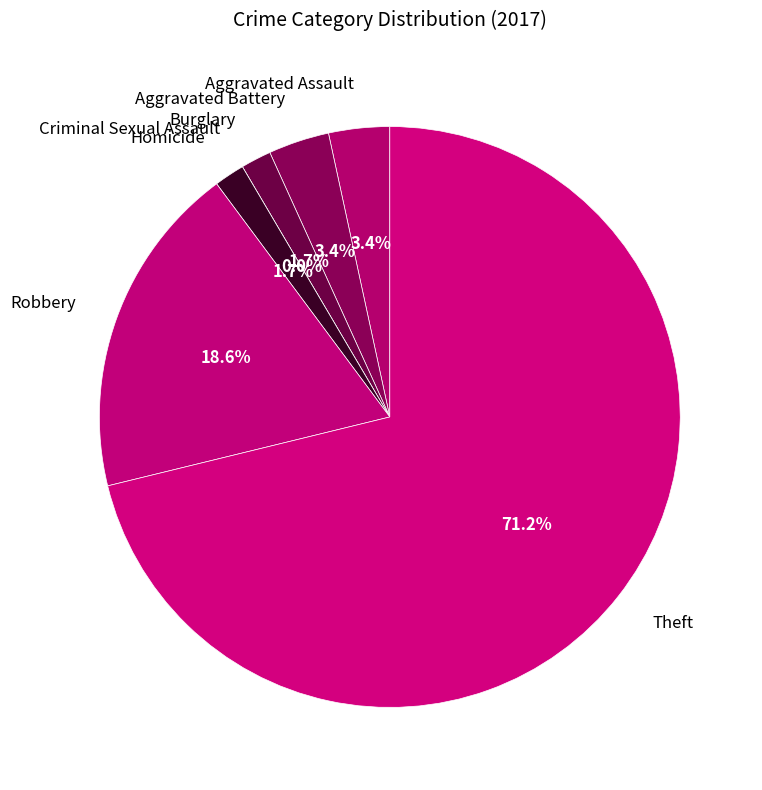

What percentage do Robbery and Burglary together represent?

20.3%